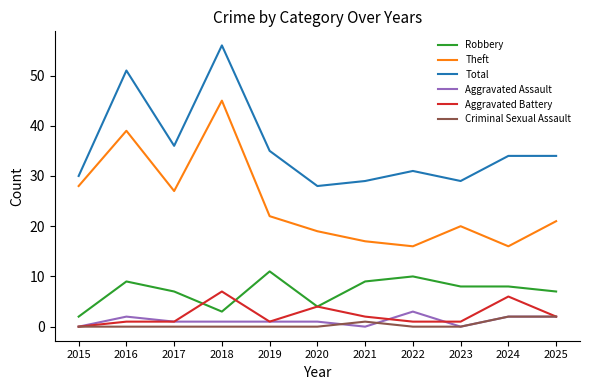

True or false: Total has a value of 47 at 2025.

False